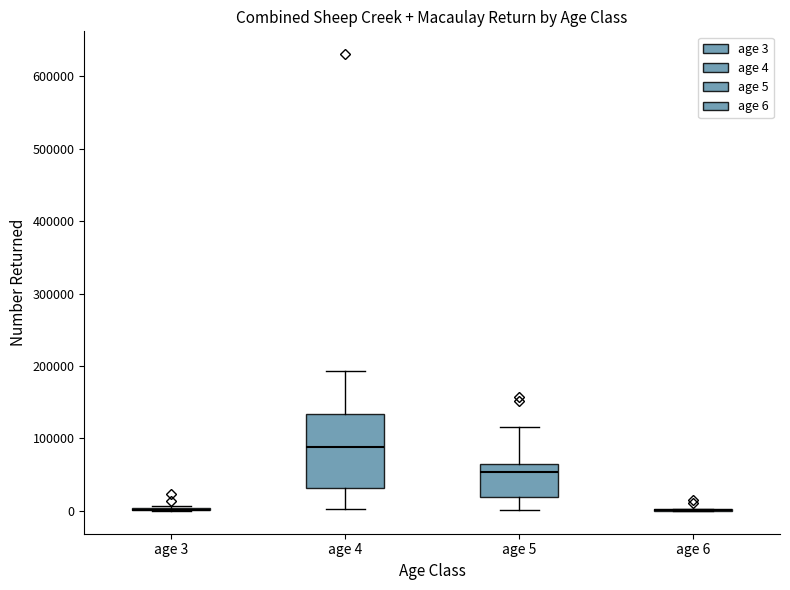

Reading left to right, transcribe this box plot: for each box, give where its median line is, the range the box spans, and where its two whiskers end, as read against the y-axis. The values are not printed on the chart, so give them approximately, as read against the axis.

age 3: box collapsed to a line at 0, whiskers 0 to 10000
age 4: median 90000, box 30000 to 130000, whiskers 0 to 190000
age 5: median 50000, box 20000 to 60000, whiskers 0 to 120000
age 6: box collapsed to a line at 0, whiskers 0 to 0